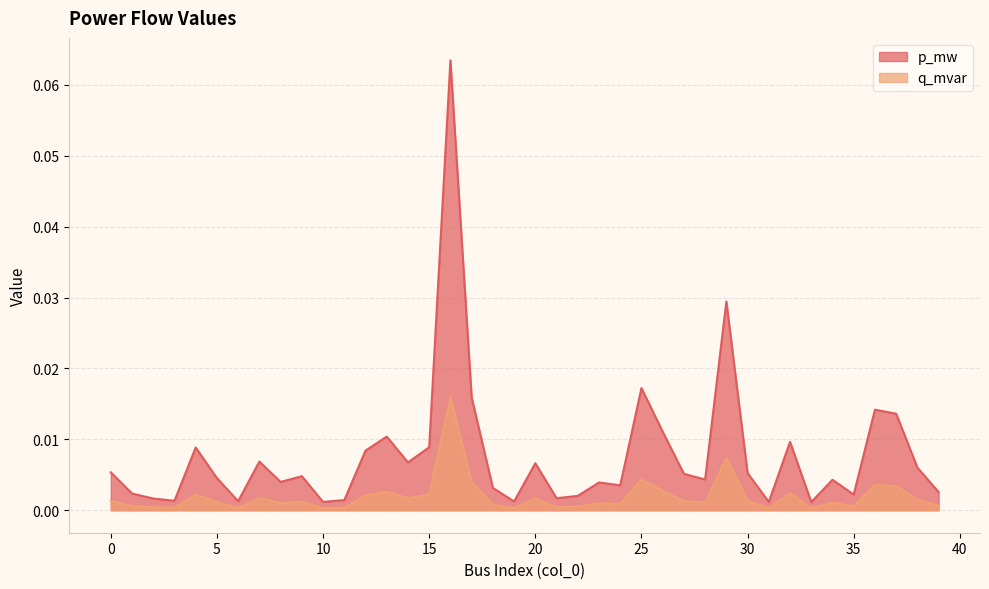

What are all the series names shown in the legend?

p_mw, q_mvar